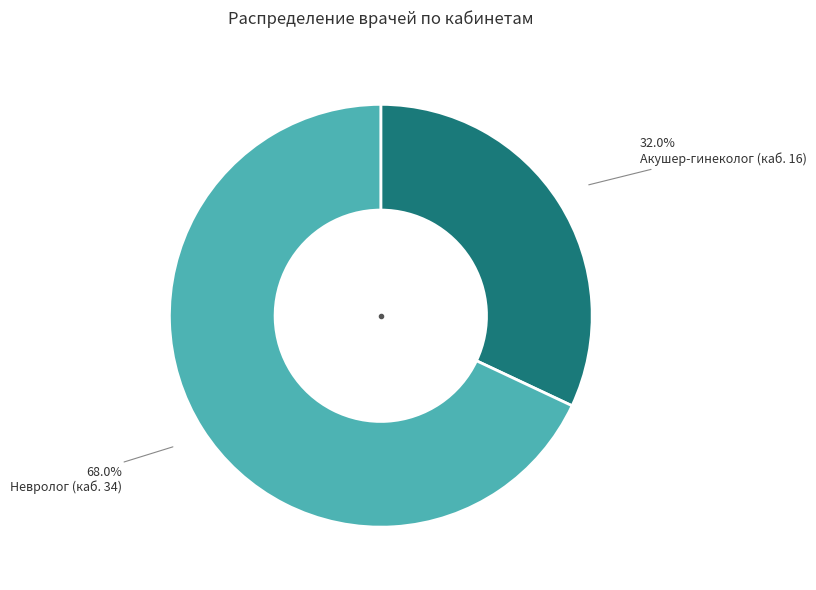

Which category accounts for the majority?

Невролог (каб. 34)